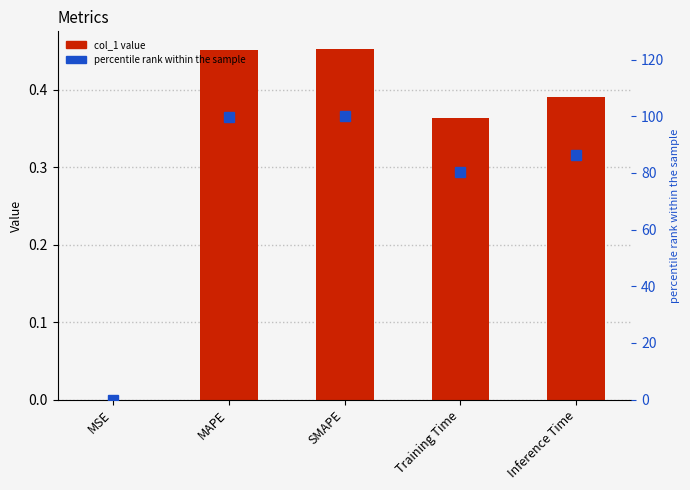

What is the spread (max minus min) of values at SMAPE?

99.5